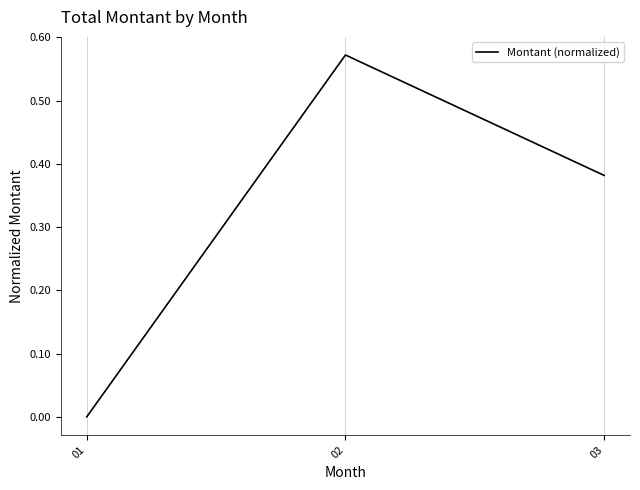

What is the sum of all values?

1.0